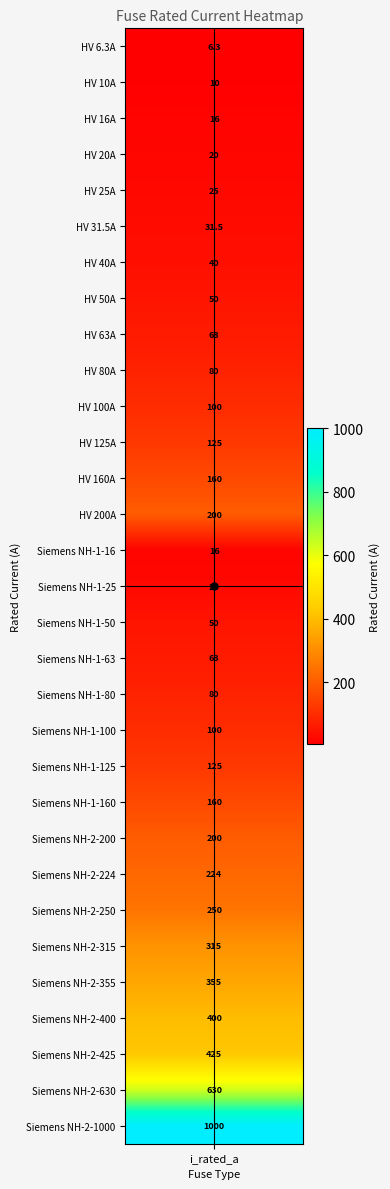

What is the change in value from 10 to 22?

+100.0